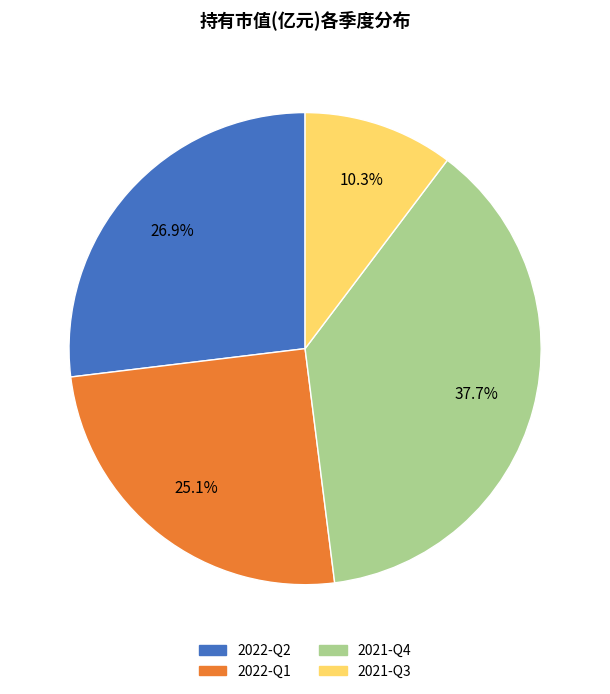

To the nearest percent, what is the combined percentage of 2021-Q4 and 2022-Q1?

63%